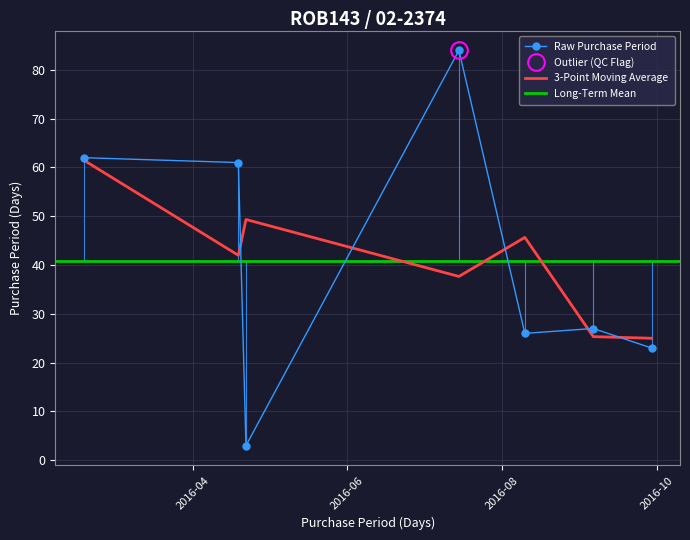

How many data points are less than 27?

3